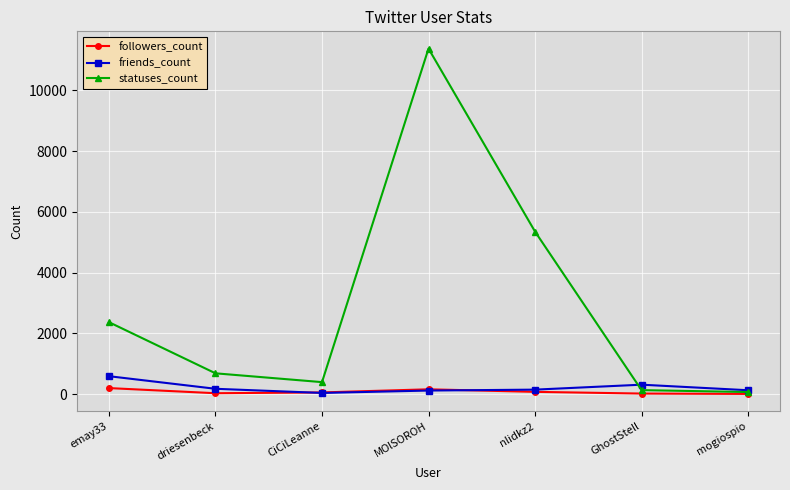

In statuses_count, how many points are lower than both neighbors (excluding endpoints)?

1